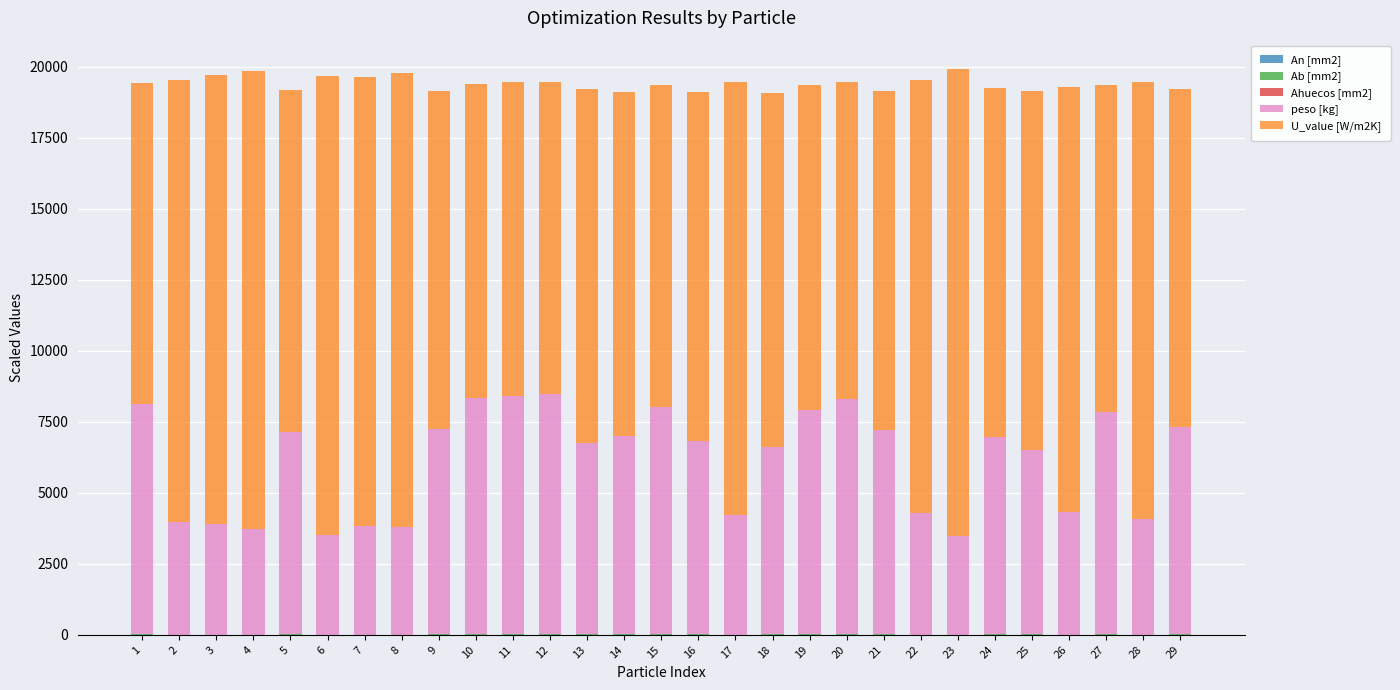

How many distinct data groups are displayed?

5